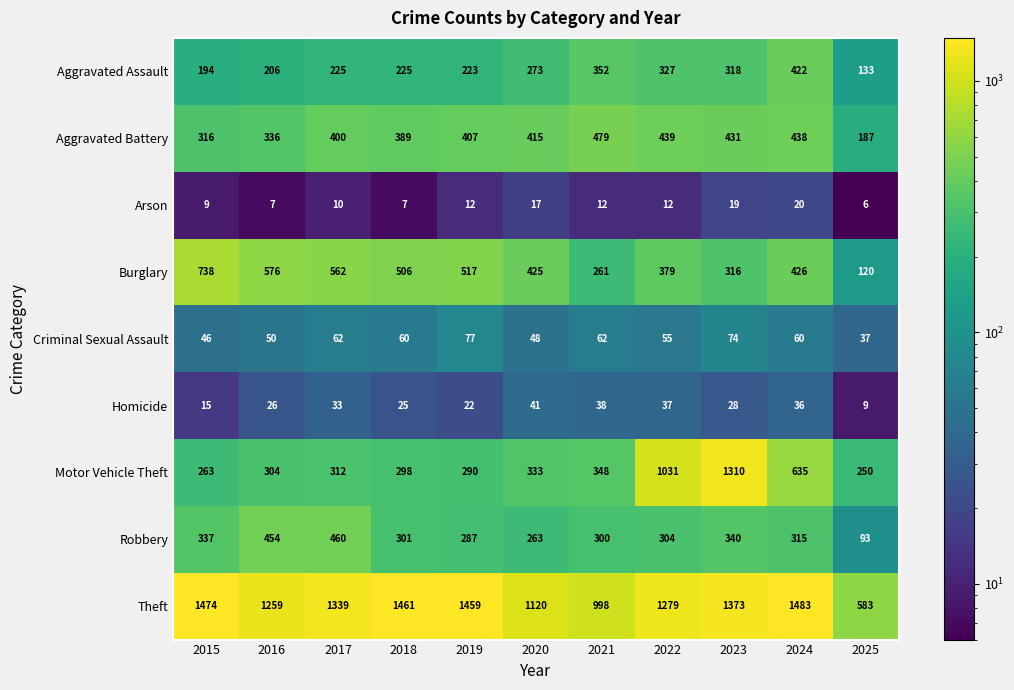

How many series are shown in this chart?

9